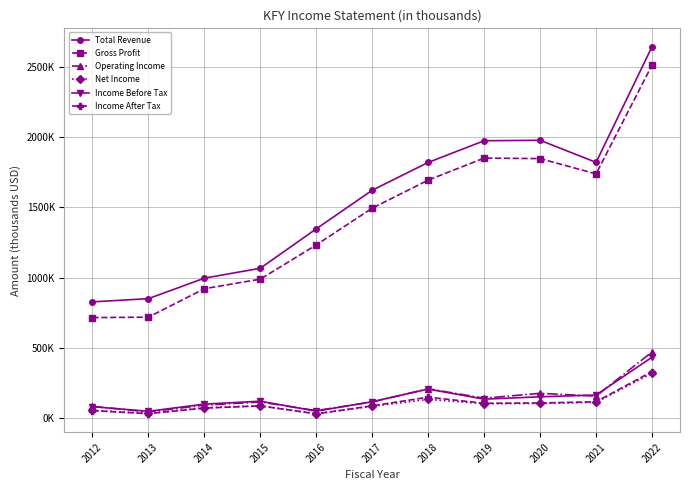

What are all the series names shown in the legend?

Total Revenue, Gross Profit, Operating Income, Net Income, Income Before Tax, Income After Tax